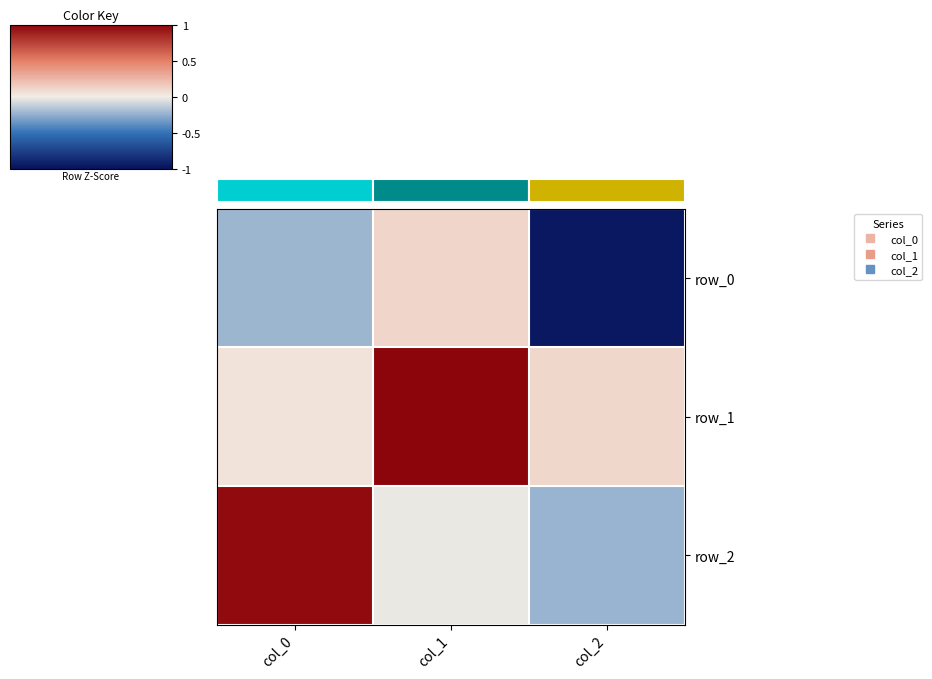

At which label does row_2 first exceed 0?

col_0